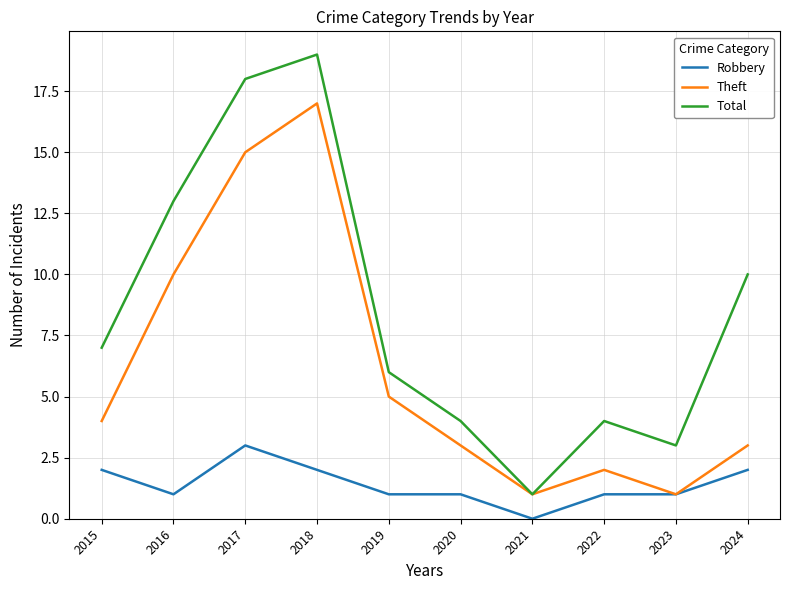

Which series has the largest range (max minus min)?

Total